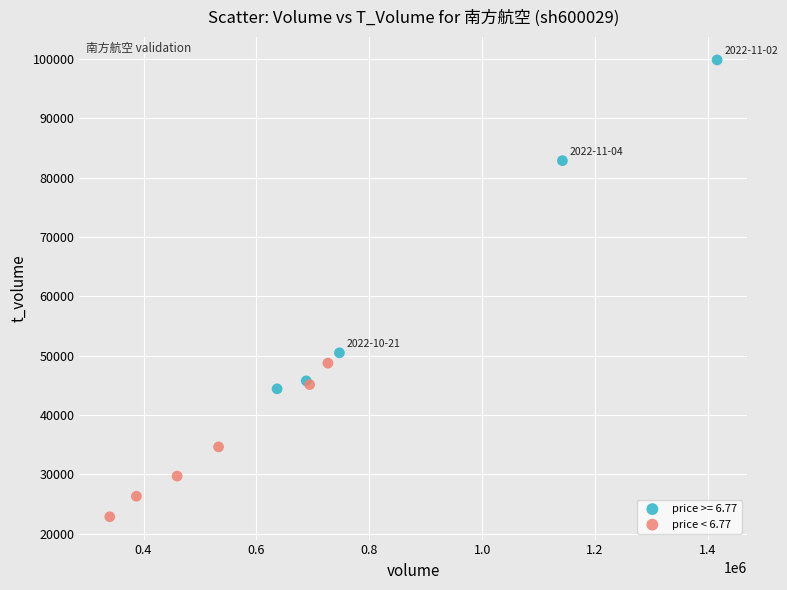

Which series has the widest spread of Y values?

price >= 6.77